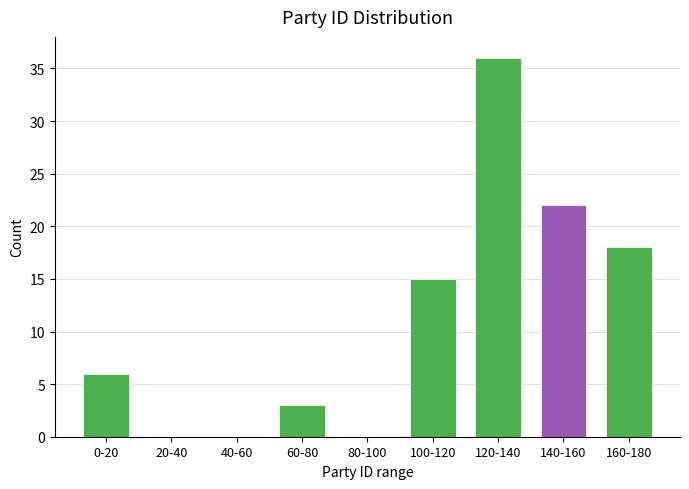

Reading left to right, what are all the values shown in this chart?

0-20=6	20-40=0	40-60=0	60-80=3	80-100=0	100-120=15	120-140=36	140-160=22	160-180=18